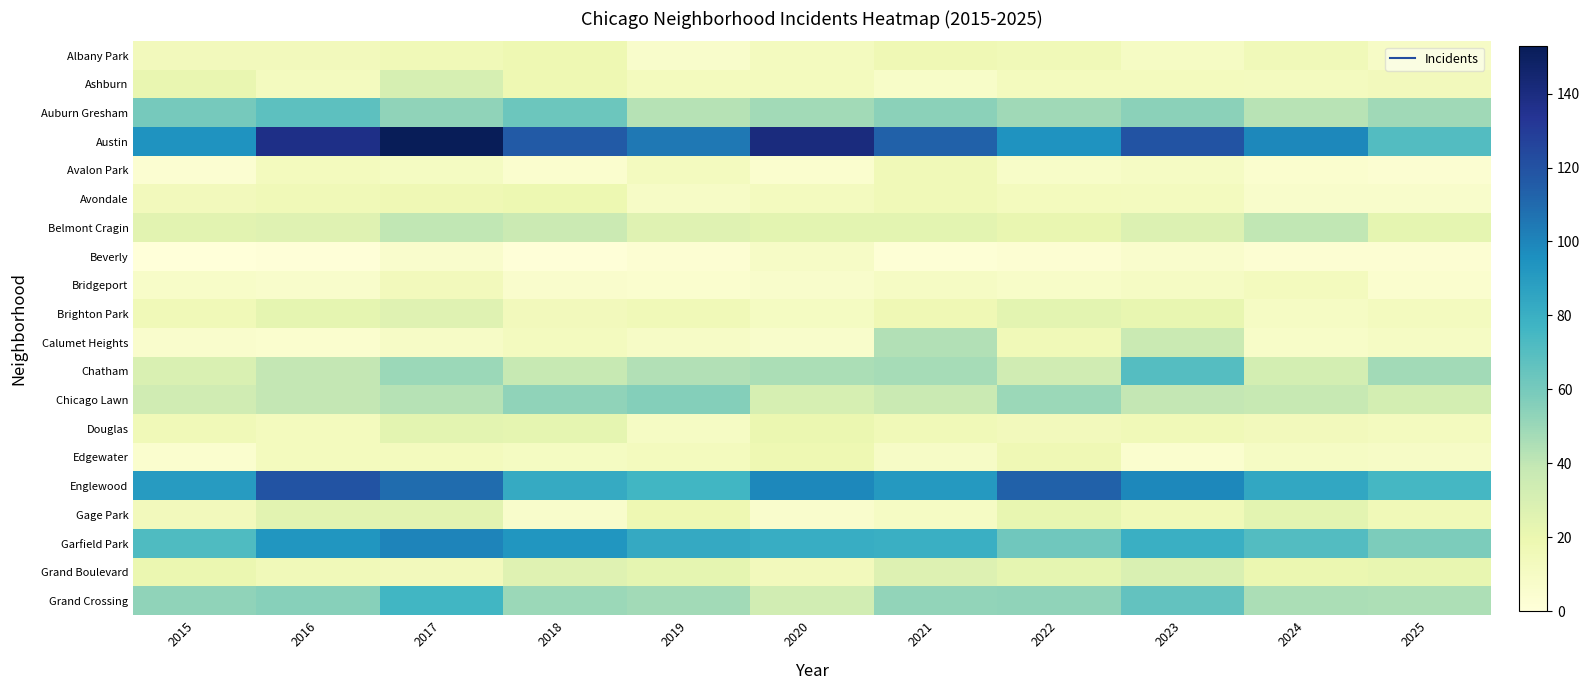

Reading left to right, transcribe all the data shown in this chart.

Albany Park: 2015=14	2016=14	2017=16	2018=18	2019=7	2020=12	2021=17	2022=16	2023=10	2024=15	2025=9
Ashburn: 2015=21	2016=12	2017=31	2018=18	2019=13	2020=13	2021=8	2022=13	2023=13	2024=12	2025=14
Auburn Gresham: 2015=60	2016=68	2017=53	2018=63	2019=43	2020=48	2021=54	2022=49	2023=54	2024=42	2025=49
Austin: 2015=94	2016=138	2017=153	2018=116	2019=105	2020=141	2021=113	2022=94	2023=119	2024=99	2025=71
Avalon Park: 2015=4	2016=13	2017=11	2018=5	2019=12	2020=5	2021=16	2022=8	2023=10	2024=5	2025=4
Avondale: 2015=14	2016=16	2017=17	2018=19	2019=9	2020=12	2021=16	2022=13	2023=12	2024=7	2025=7
Belmont Cragin: 2015=25	2016=26	2017=40	2018=36	2019=26	2020=24	2021=24	2022=21	2023=28	2024=40	2025=23
Beverly: 2015=0	2016=1	2017=6	2018=1	2019=3	2020=9	2021=2	2022=3	2023=6	2024=3	2025=3
Bridgeport: 2015=8	2016=7	2017=14	2018=6	2019=5	2020=7	2021=10	2022=8	2023=10	2024=13	2025=5
Brighton Park: 2015=16	2016=23	2017=26	2018=14	2019=16	2020=11	2021=17	2022=24	2023=22	2024=10	2025=12
Calumet Heights: 2015=6	2016=5	2017=9	2018=12	2019=9	2020=7	2021=44	2022=16	2023=37	2024=8	2025=10
Chatham: 2015=29	2016=39	2017=50	2018=38	2019=44	2020=46	2021=47	2022=34	2023=70	2024=32	2025=48
Chicago Lawn: 2015=34	2016=39	2017=43	2018=53	2019=56	2020=31	2021=37	2022=50	2023=39	2024=38	2025=32
Douglas: 2015=16	2016=13	2017=24	2018=23	2019=10	2020=20	2021=16	2022=14	2023=16	2024=14	2025=12
Edgewater: 2015=5	2016=13	2017=13	2018=11	2019=13	2020=18	2021=9	2022=17	2023=5	2024=10	2025=9
Englewood: 2015=90	2016=119	2017=109	2018=82	2019=76	2020=99	2021=91	2022=113	2023=99	2024=84	2025=75
Gage Park: 2015=14	2016=25	2017=25	2018=7	2019=18	2020=6	2021=10	2022=22	2023=16	2024=24	2025=16
Garfield Park: 2015=72	2016=93	2017=100	2018=93	2019=83	2020=81	2021=80	2022=62	2023=80	2024=71	2025=58
Grand Boulevard: 2015=20	2016=15	2017=14	2018=26	2019=23	2020=14	2021=27	2022=23	2023=29	2024=20	2025=22
Grand Crossing: 2015=53	2016=55	2017=76	2018=50	2019=48	2020=33	2021=52	2022=53	2023=66	2024=46	2025=45